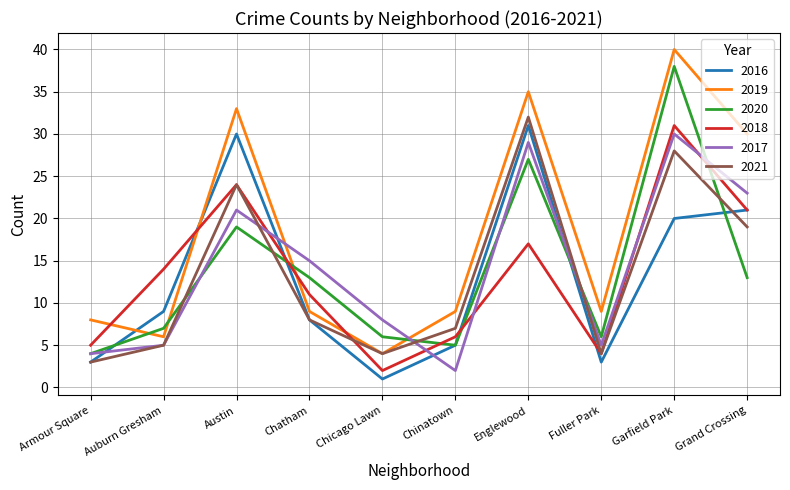

At which label does 2017 first exceed 15?

Austin